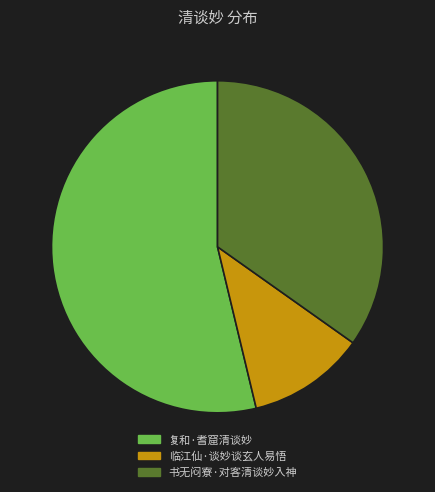

Is there any slice that represents more than half of the pie?

Yes